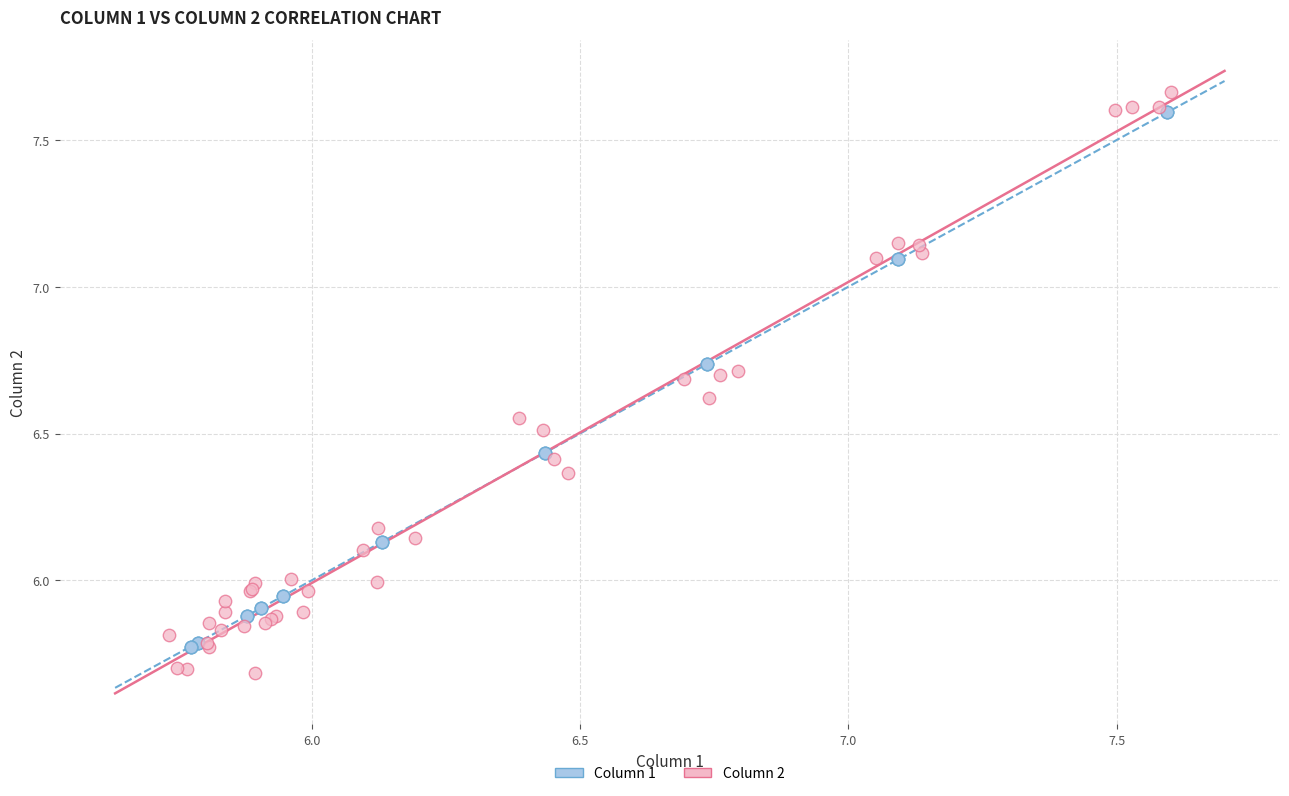

Which series has the largest Y range (max minus min)?

Column 2